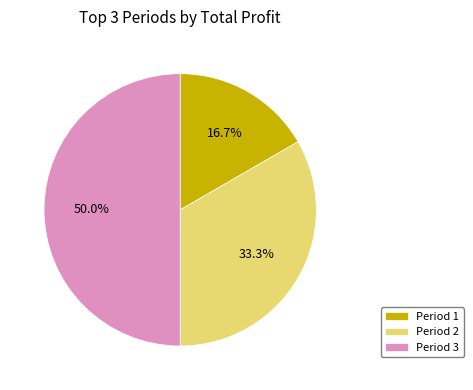

Which slice is the largest?

Period 3